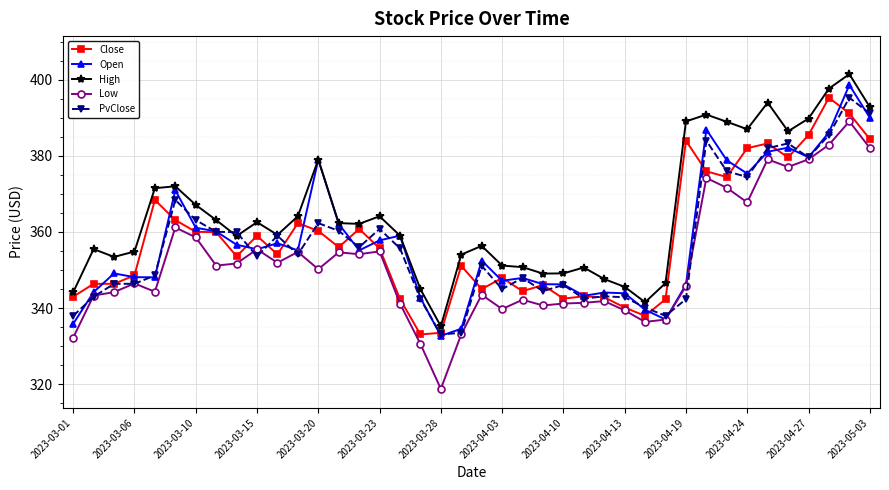

What is the smallest value displayed?

318.7